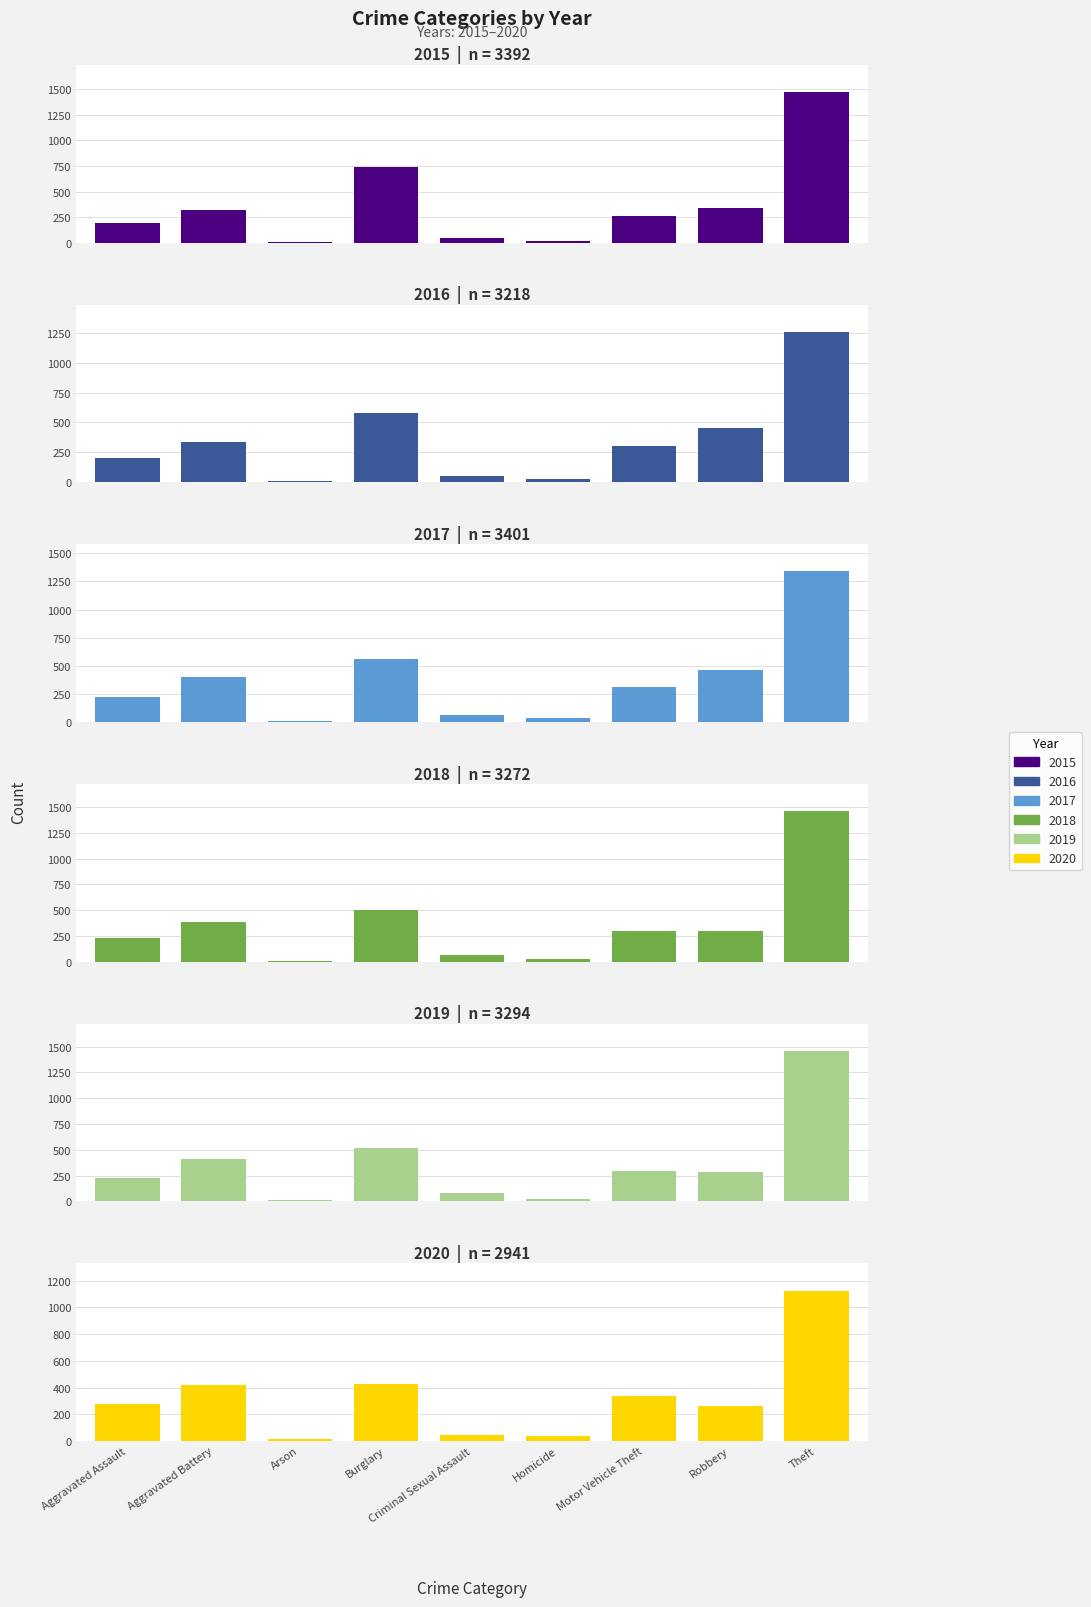

Rank the series by their maximum value, from lowest to highest.

2020, 2016, 2017, 2019, 2018, 2015